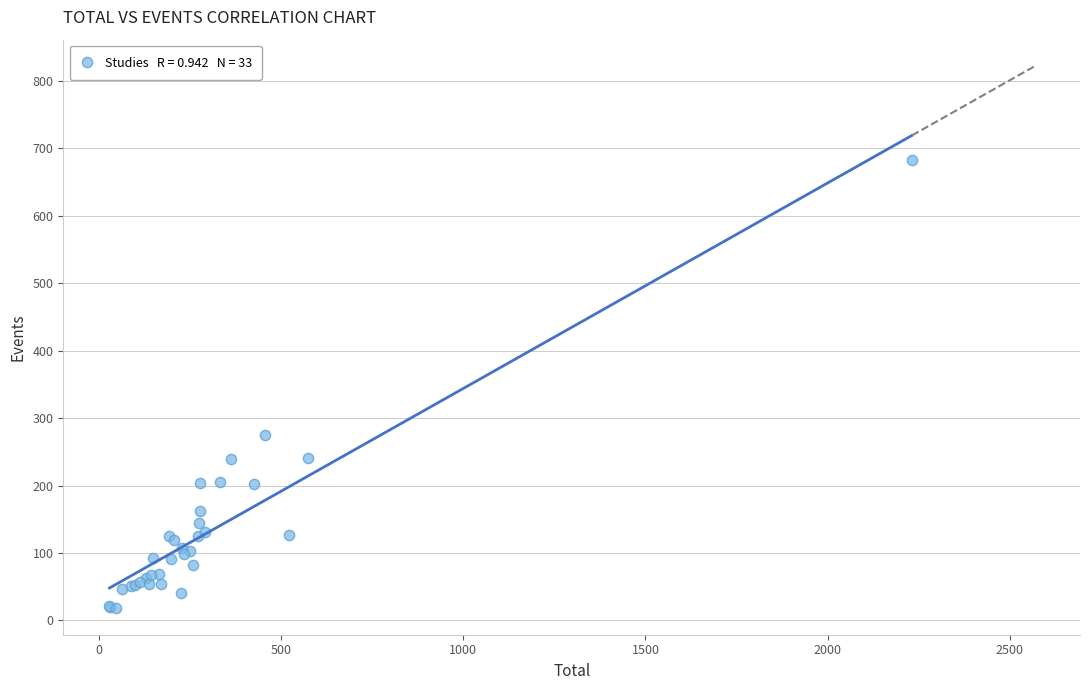

What Y value in the scatter plot is closest to 350?

275